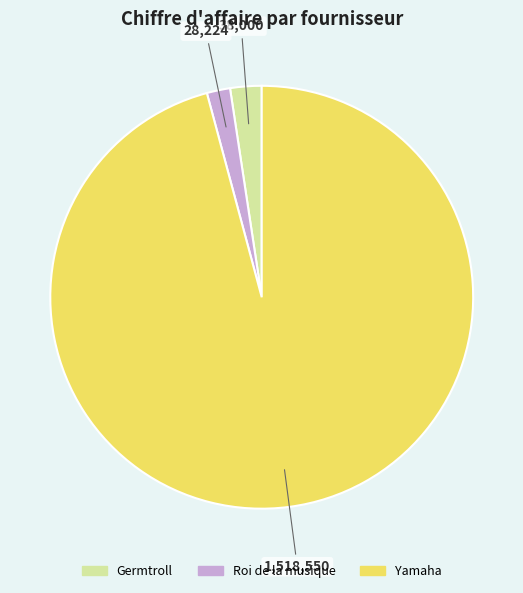

Which slice represents more than half of the pie?

Yamaha